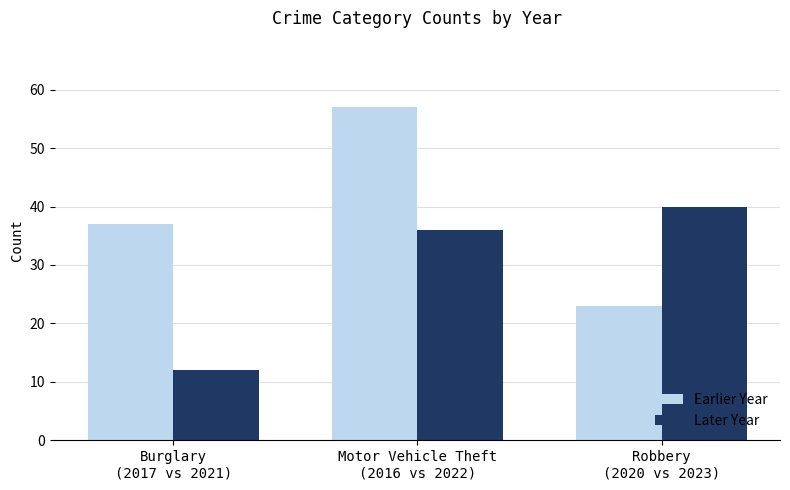

How many values in the Earlier Year series are below 37?

1